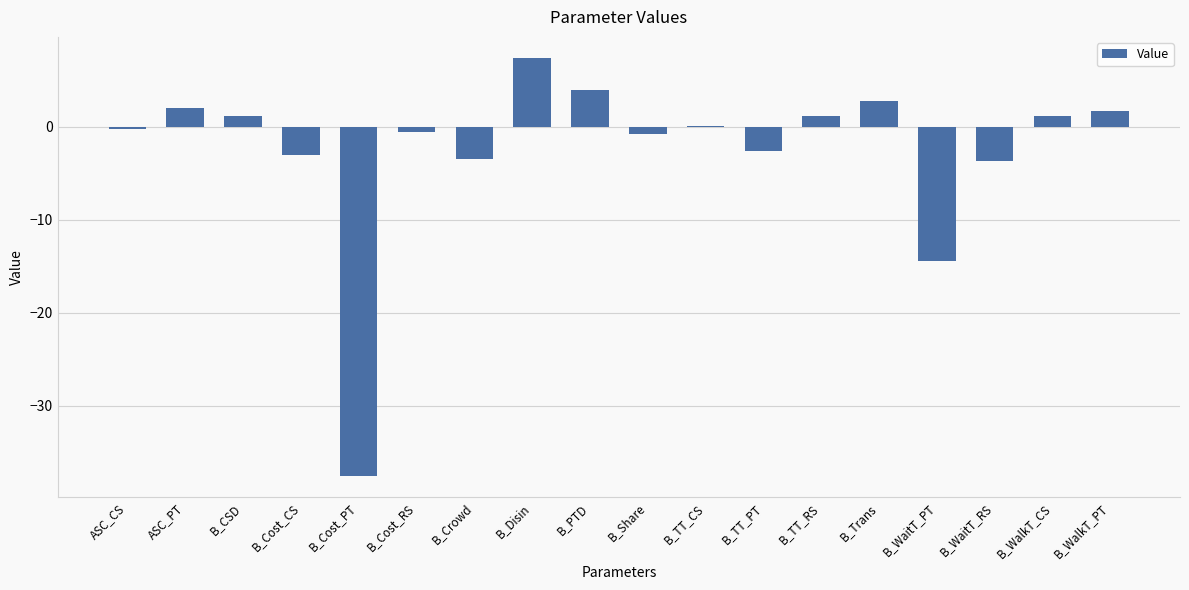

What is the ratio of the value at B_PTD to the value at B_TT_RS?

3.5